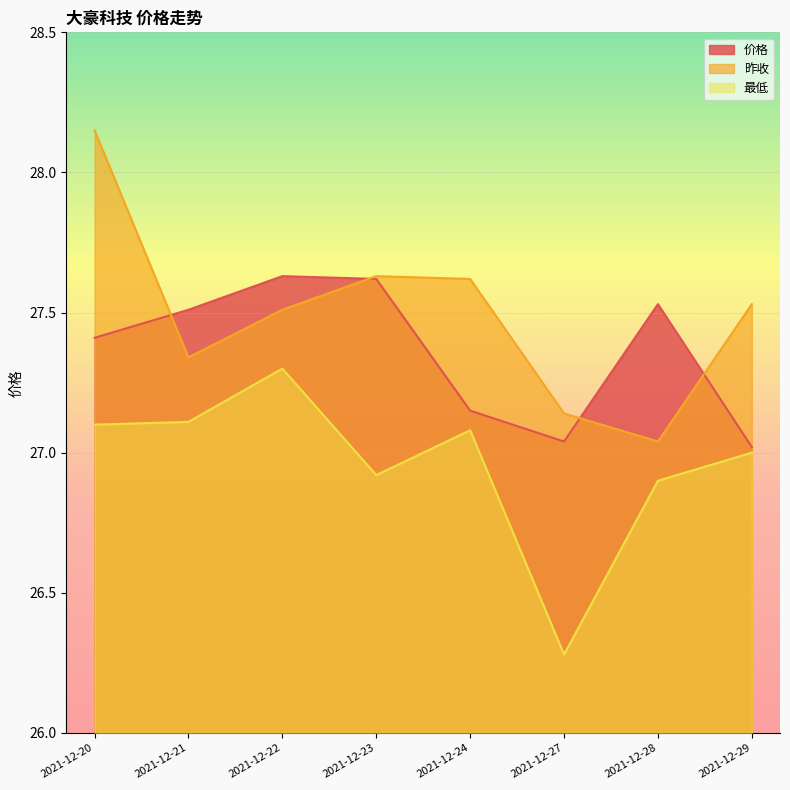

What is the difference between the maximum and minimum values in the 昨收 series?

1.1